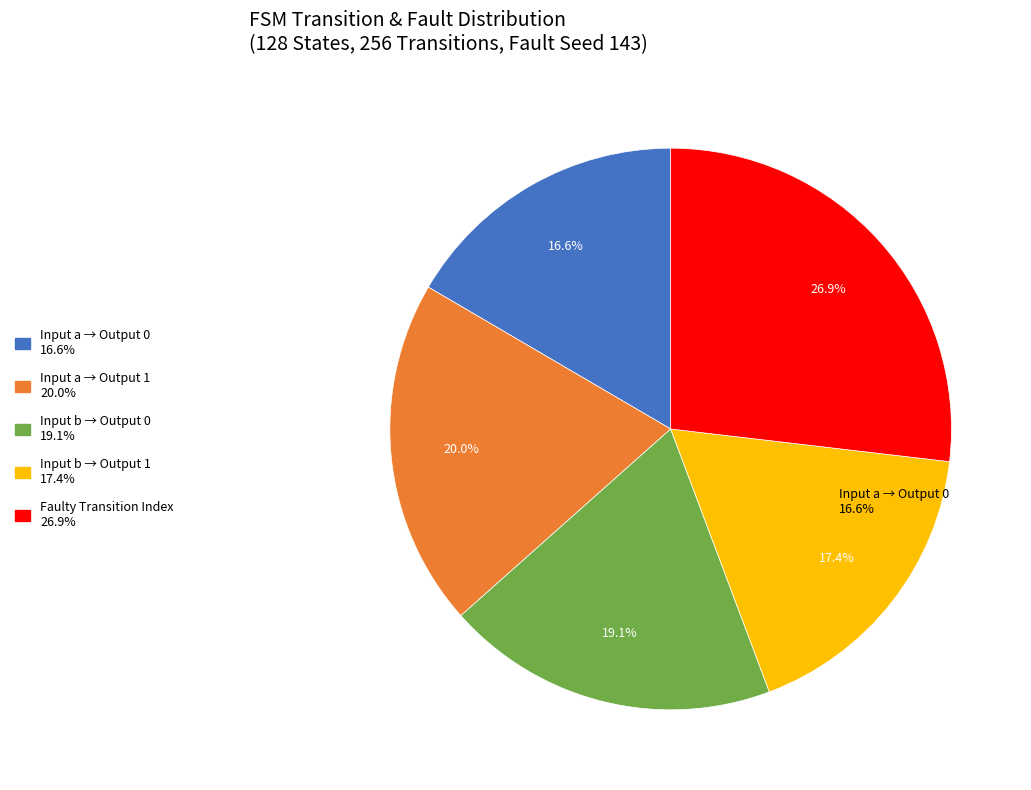

How many slices are in this pie chart?

5